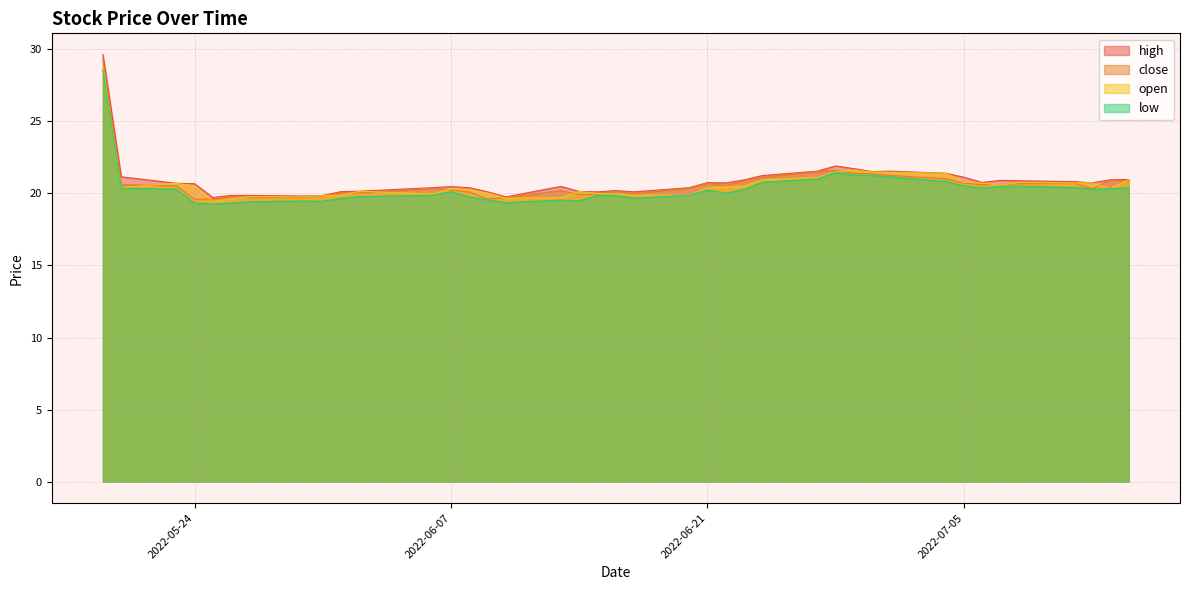

True or false: high and low cross at least once.

False